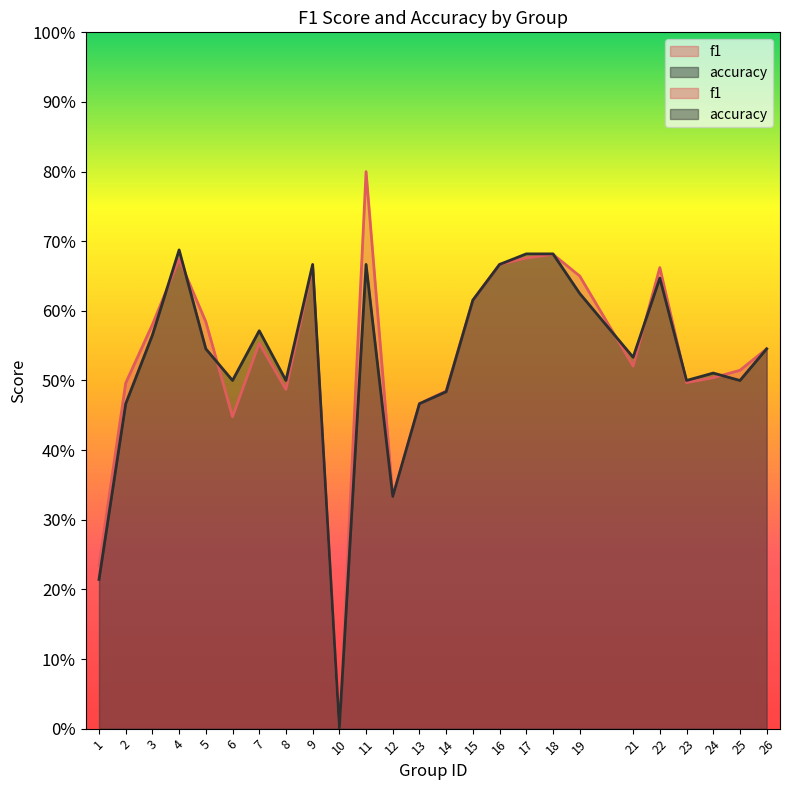

Where is the first local maximum for f1?

4